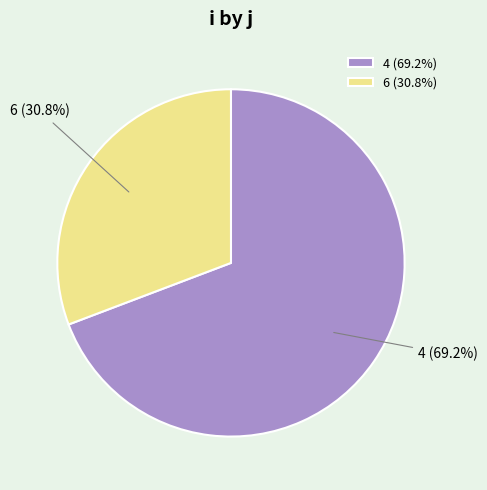

To the nearest percent, what is the difference between the largest and smallest slice percentages?

38%